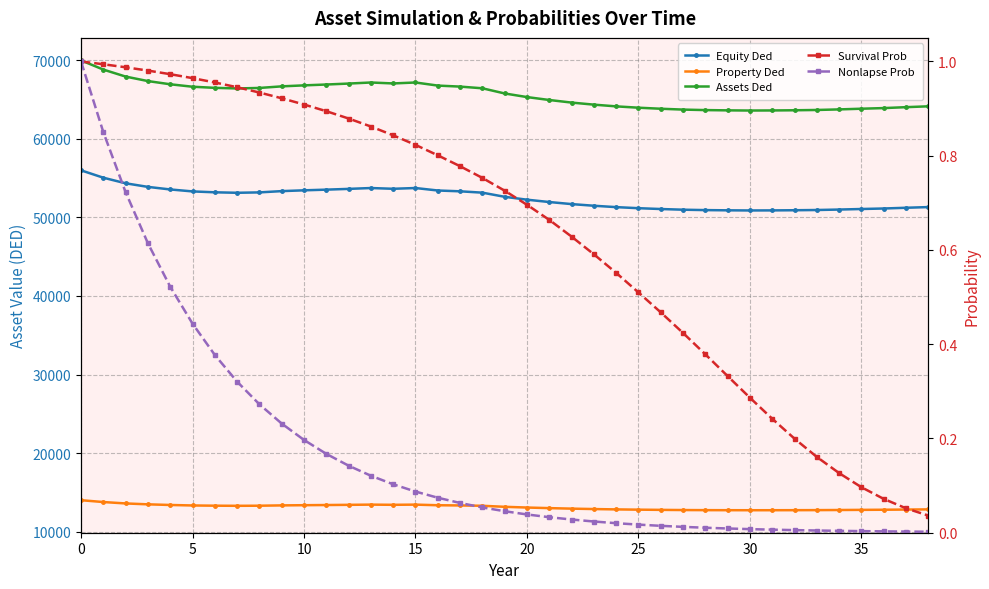

Does the chart display data point markers on the line(s)?

Yes